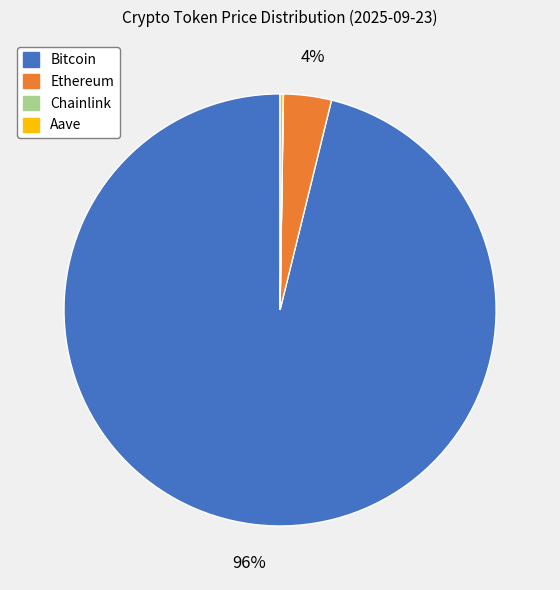

To the nearest percent, what is the difference between the largest and smallest slice percentages?

96%